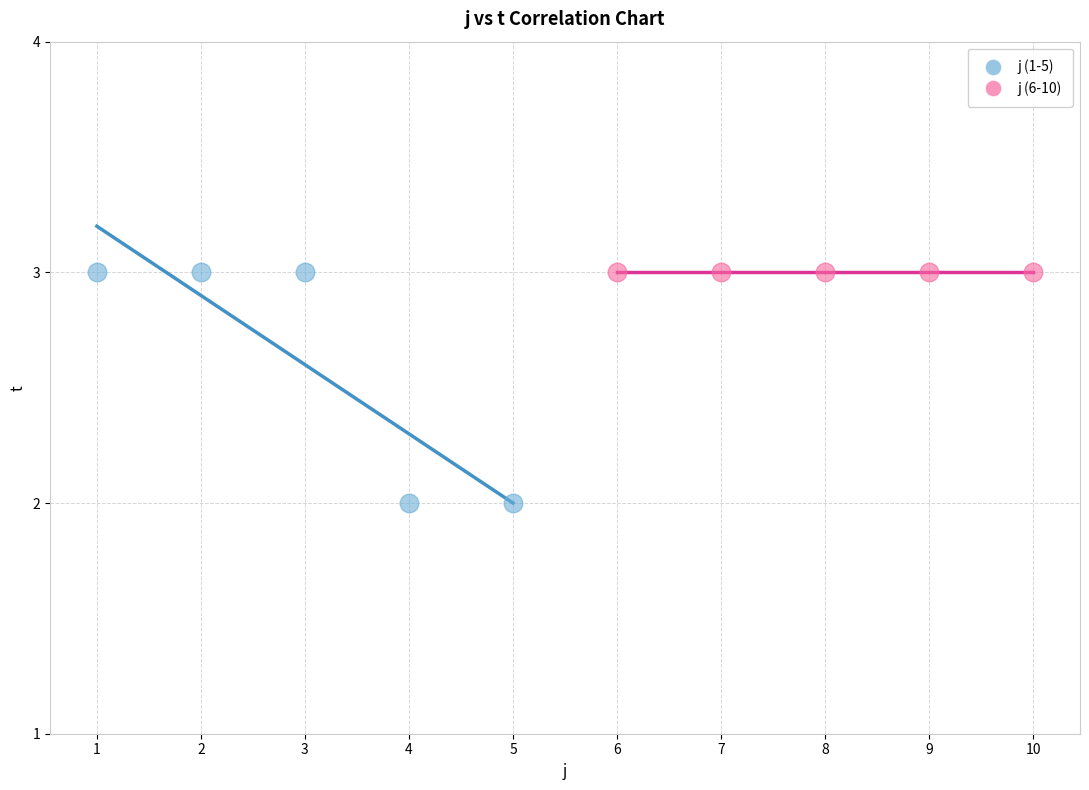

Which series reaches the minimum Y coordinate?

j (1-5)